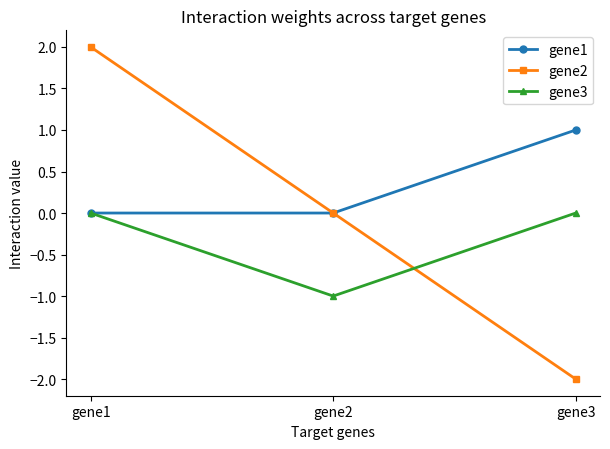

The gene3 series shows -1 at gene2. True or false?

True